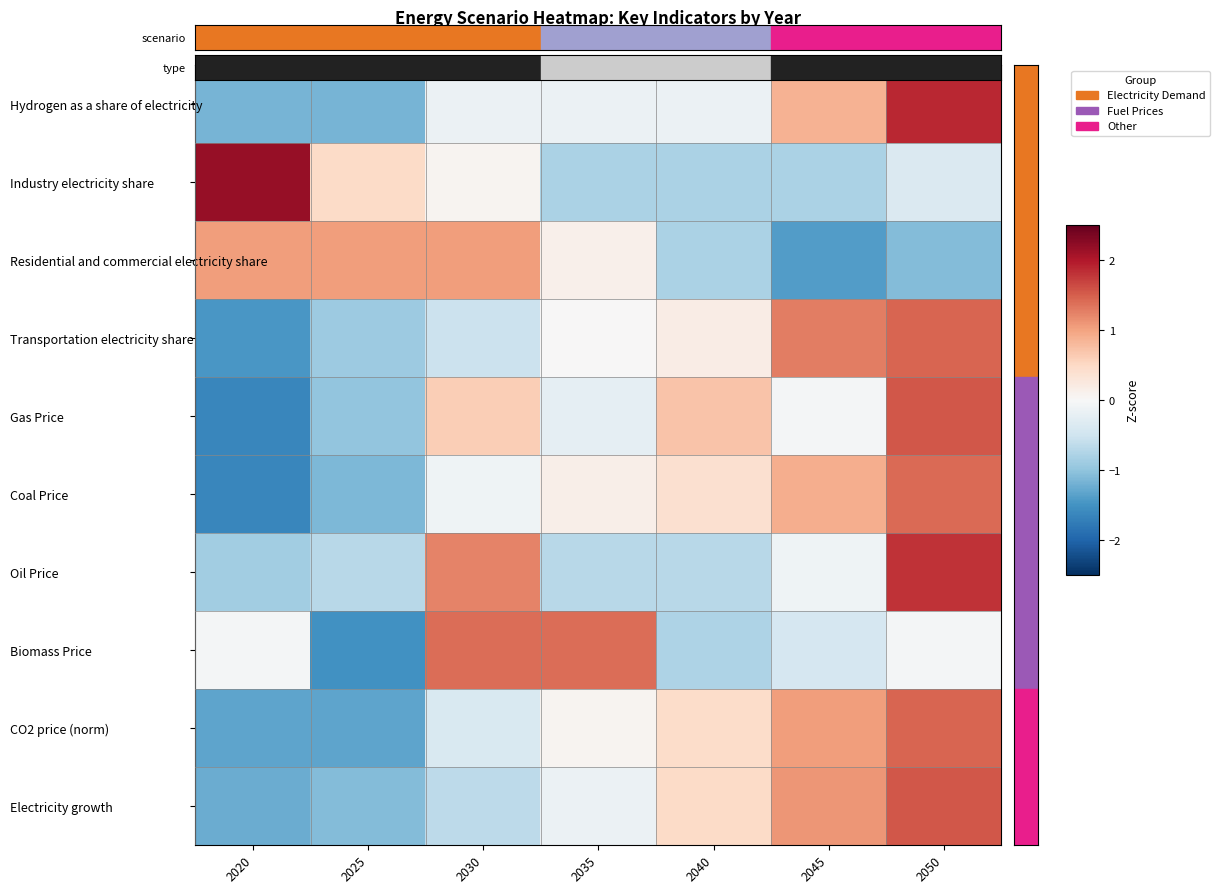

Reading left to right, transcribe all the data shown in this chart.

Hydrogen as a share of electricity: 2020=-1.2	2025=-1.2	2030=-0.1	2035=-0.1	2040=-0.1	2045=0.9	2050=1.9
Industry electricity share: 2020=2.2	2025=0.5	2030=0.1	2035=-0.8	2040=-0.8	2045=-0.8	2050=-0.4
Residential and commercial electricity share: 2020=1.0	2025=1.0	2030=1.0	2035=0.1	2040=-0.8	2045=-1.4	2050=-1.1
Transportation electricity share: 2020=-1.5	2025=-0.9	2030=-0.5	2035=0.0	2040=0.2	2045=1.3	2050=1.5
Gas Price: 2020=-1.6	2025=-1.0	2030=0.6	2035=-0.2	2040=0.7	2045=-0.0	2050=1.6
Coal Price: 2020=-1.6	2025=-1.1	2030=-0.1	2035=0.1	2040=0.4	2045=0.9	2050=1.4
Oil Price: 2020=-0.9	2025=-0.7	2030=1.2	2035=-0.7	2040=-0.7	2045=-0.1	2050=1.8
Biomass Price: 2020=-0.1	2025=-1.5	2030=1.4	2035=1.4	2040=-0.8	2045=-0.4	2050=-0.1
CO2 price (norm): 2020=-1.3	2025=-1.3	2030=-0.4	2035=0.1	2040=0.5	2045=1.0	2050=1.4
Electricity growth: 2020=-1.2	2025=-1.1	2030=-0.7	2035=-0.1	2040=0.5	2045=1.1	2050=1.5